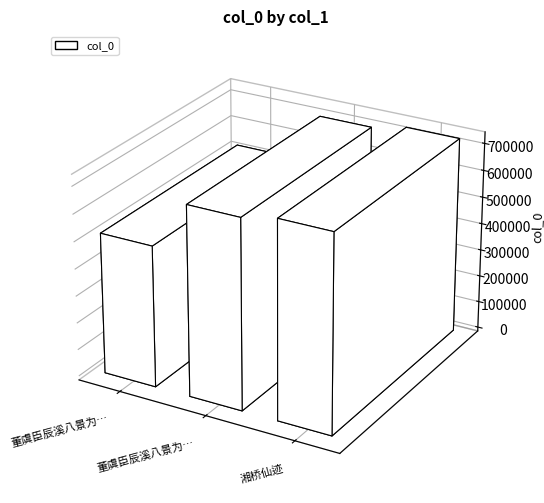

What is the label of the 2nd bar from the right?

董虞臣辰溪八景为赋其二 石桥仙迹